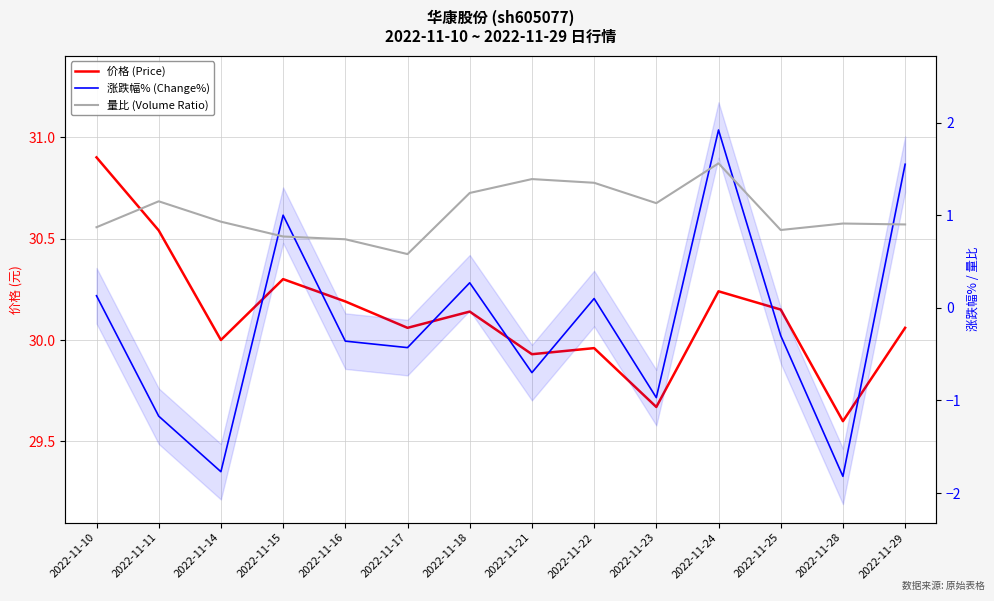

At which category does 价格 (Price) reach its first local valley?

2022-11-14